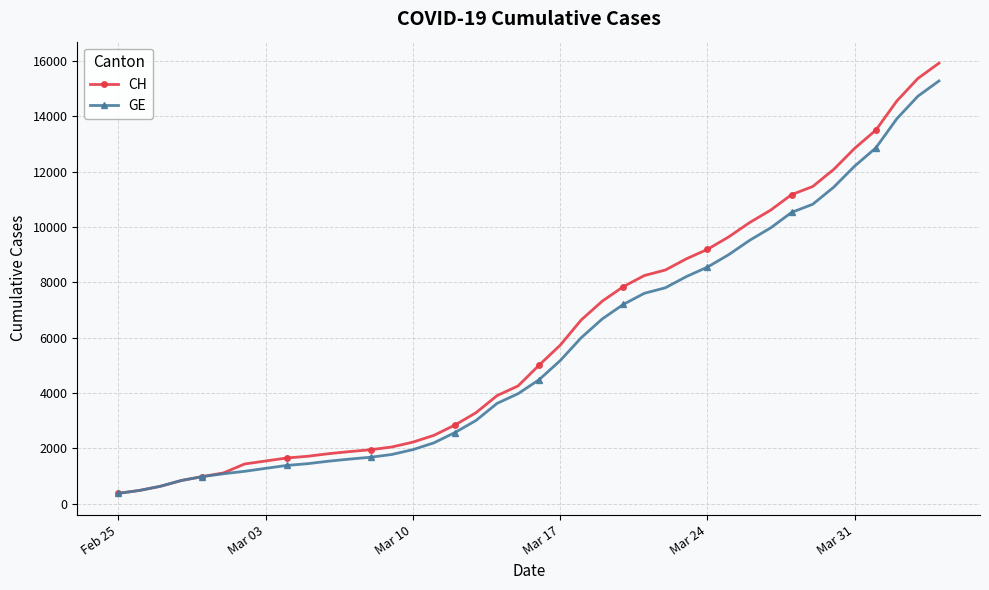

What is the value of the CH point at the 16th from the left?

2472